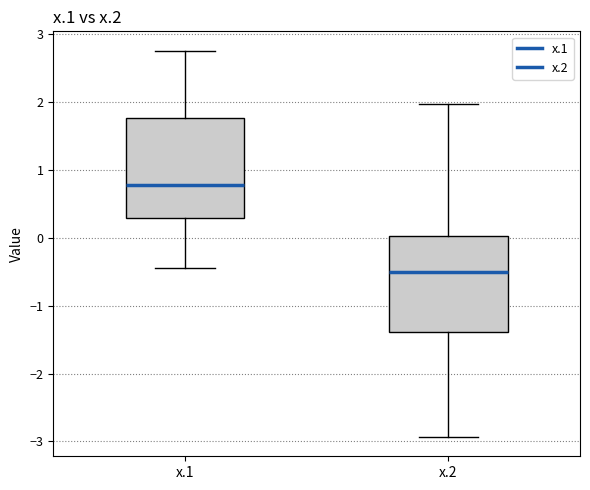

Which box has the highest median line?

x.1